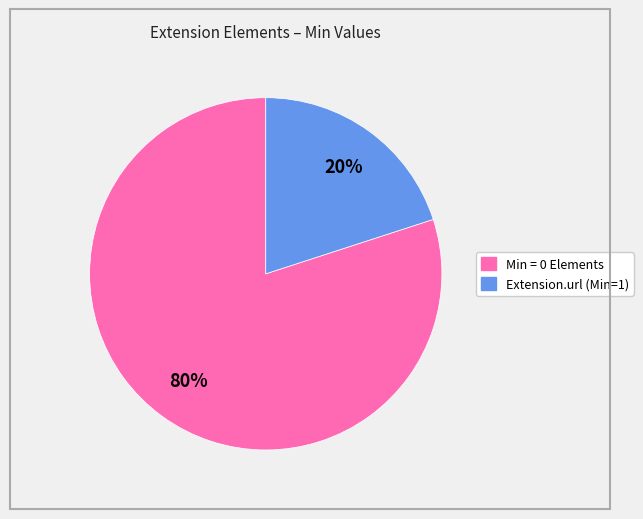

To the nearest percent, what is the average slice percentage?

50%